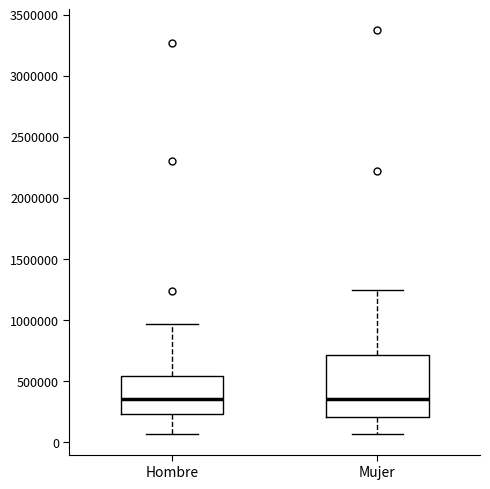

Comparing the boxes themselves (not the whiskers), which one is the tallest?

Mujer